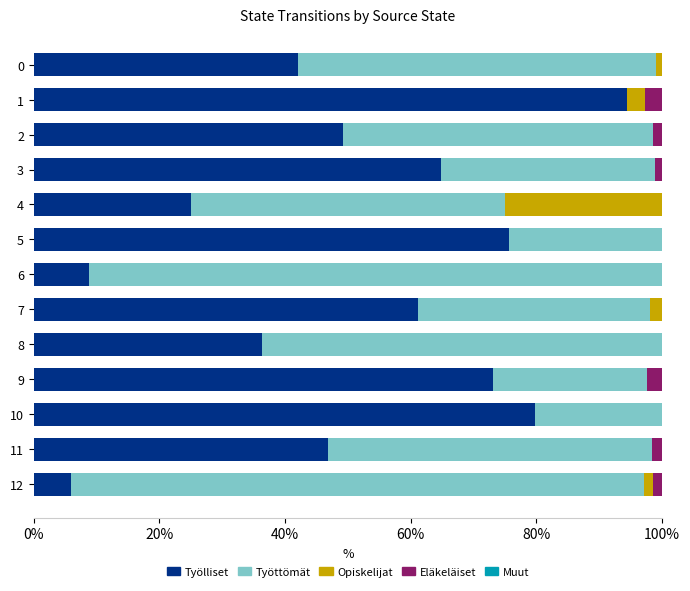

The Työlliset series shows 8.8 at 6. True or false?

True